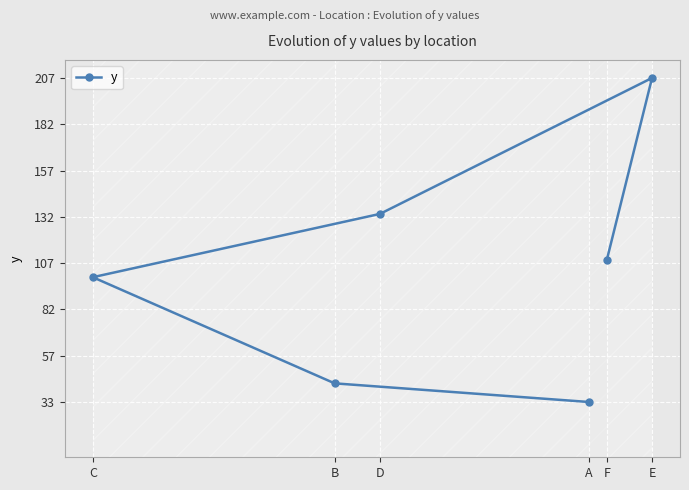

How many data points are above 109?

2